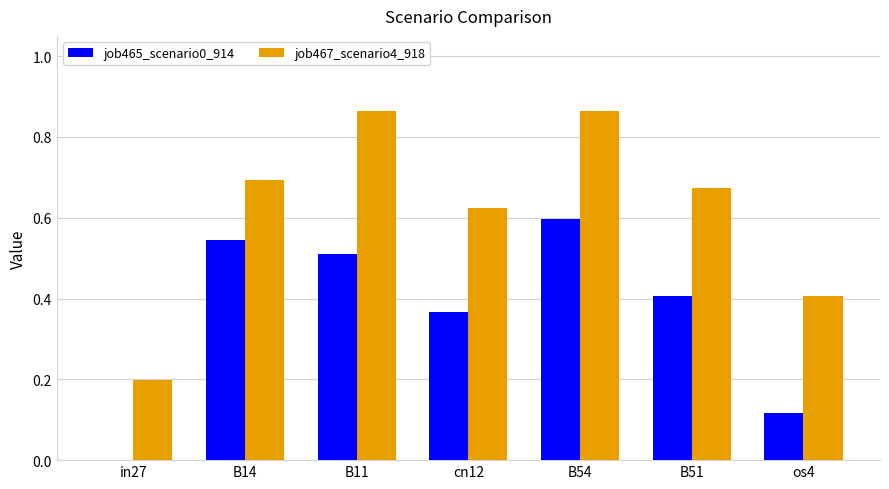

Between B11 and B54, which series saw the biggest shift?

job465_scenario0_914